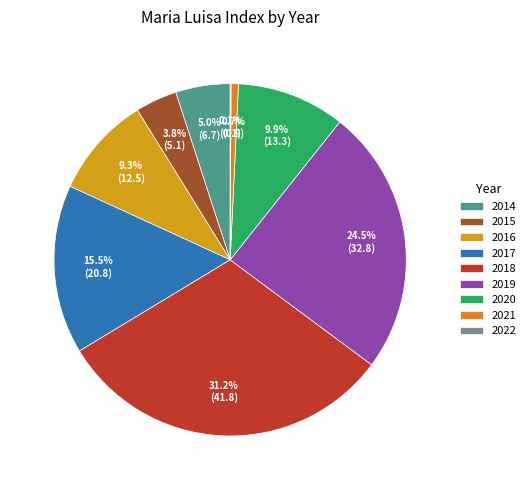

What is the total percentage of 2020 and 2014?

14.9%